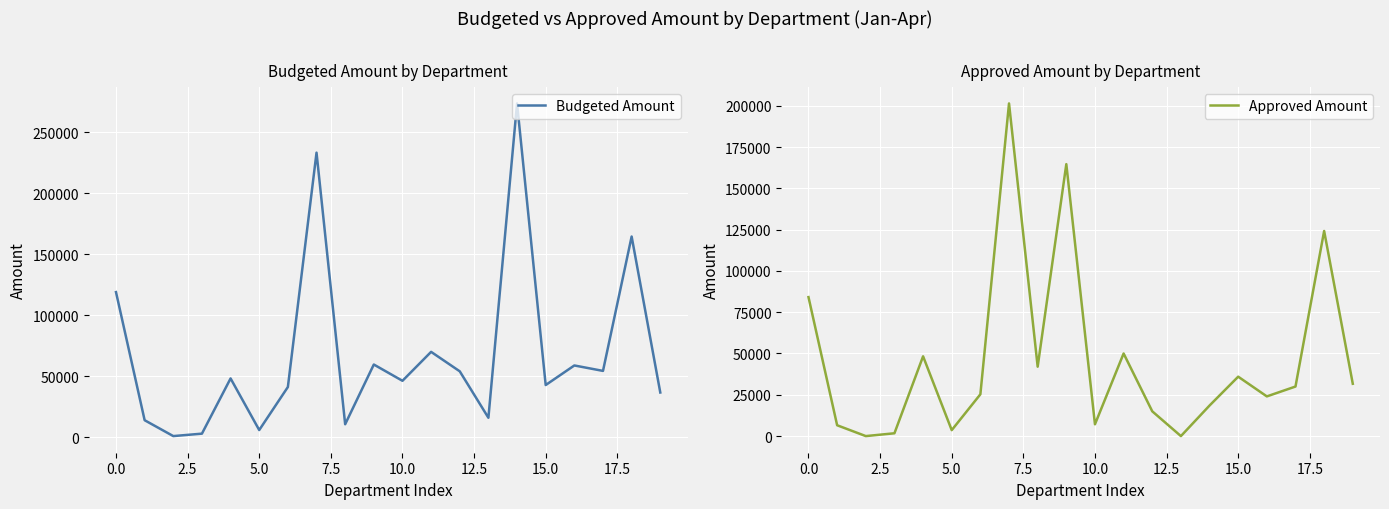

Which label corresponds to the largest value in the chart?

14